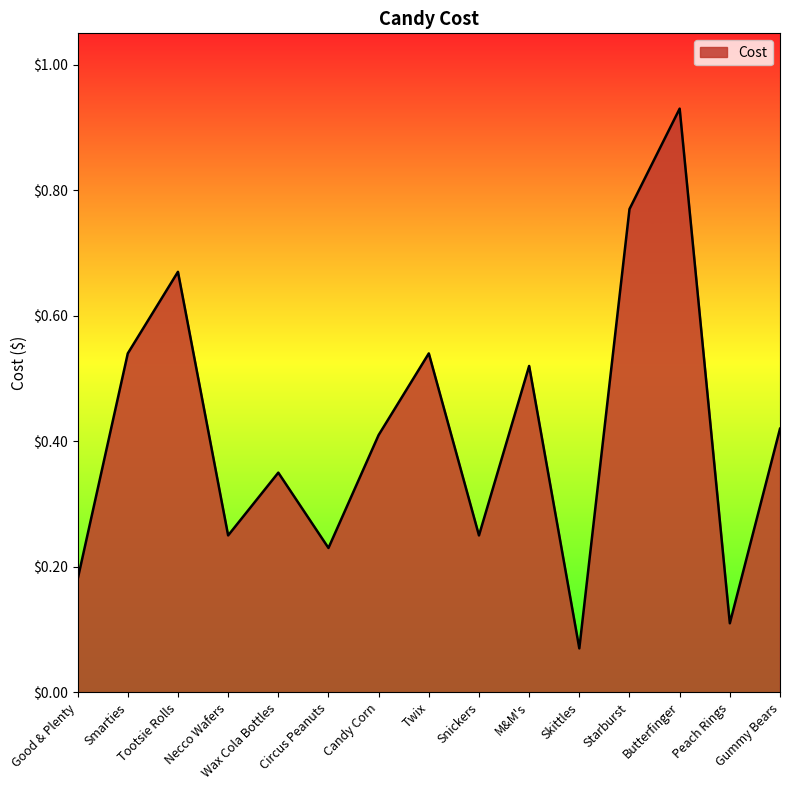

What position from the left is Good & Plenty?

1